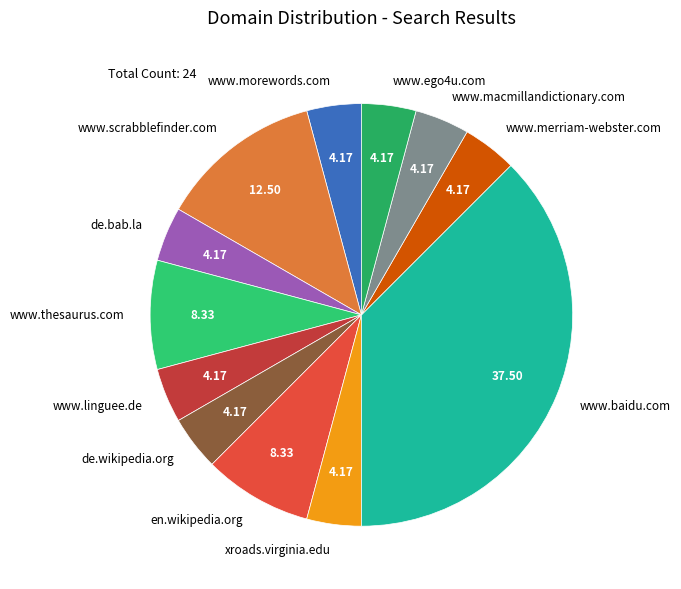

Do www.morewords.com and www.merriam-webster.com together represent more than half of the pie?

No